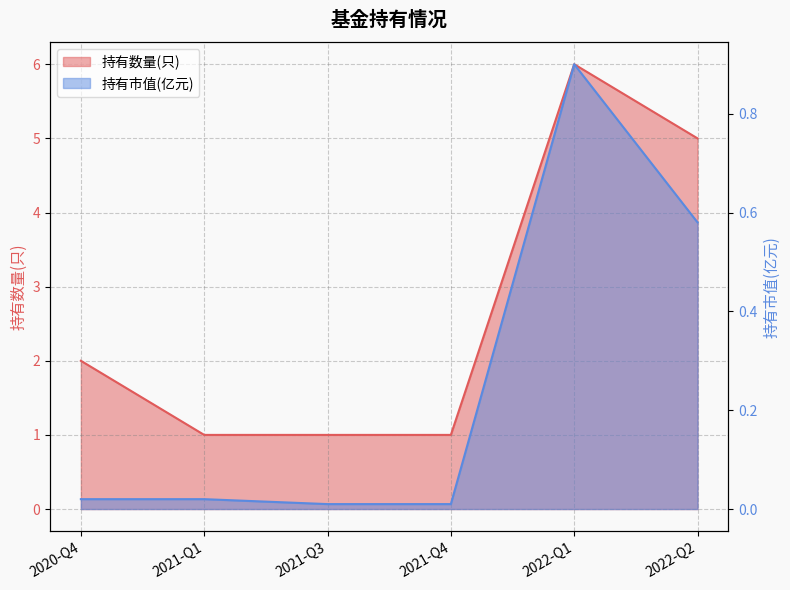

Rank the series by their average value, from highest to lowest.

持有数量(只), 持有市值(亿元)